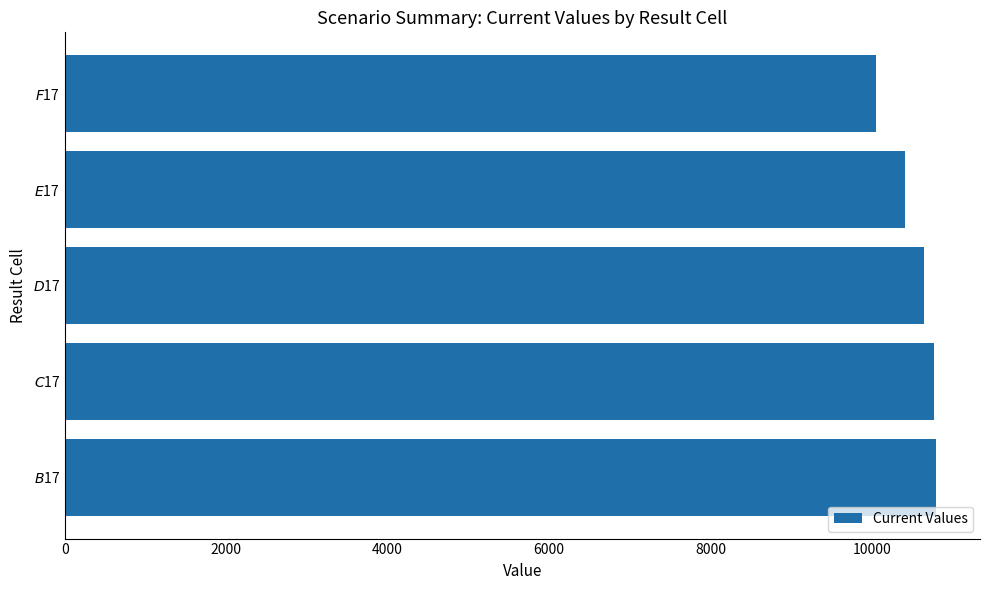

What is the smallest value displayed?

10049.3